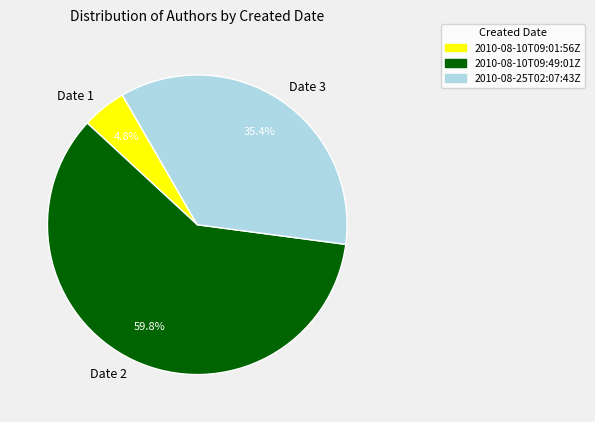

Which slice represents more than half of the pie?

Date 2